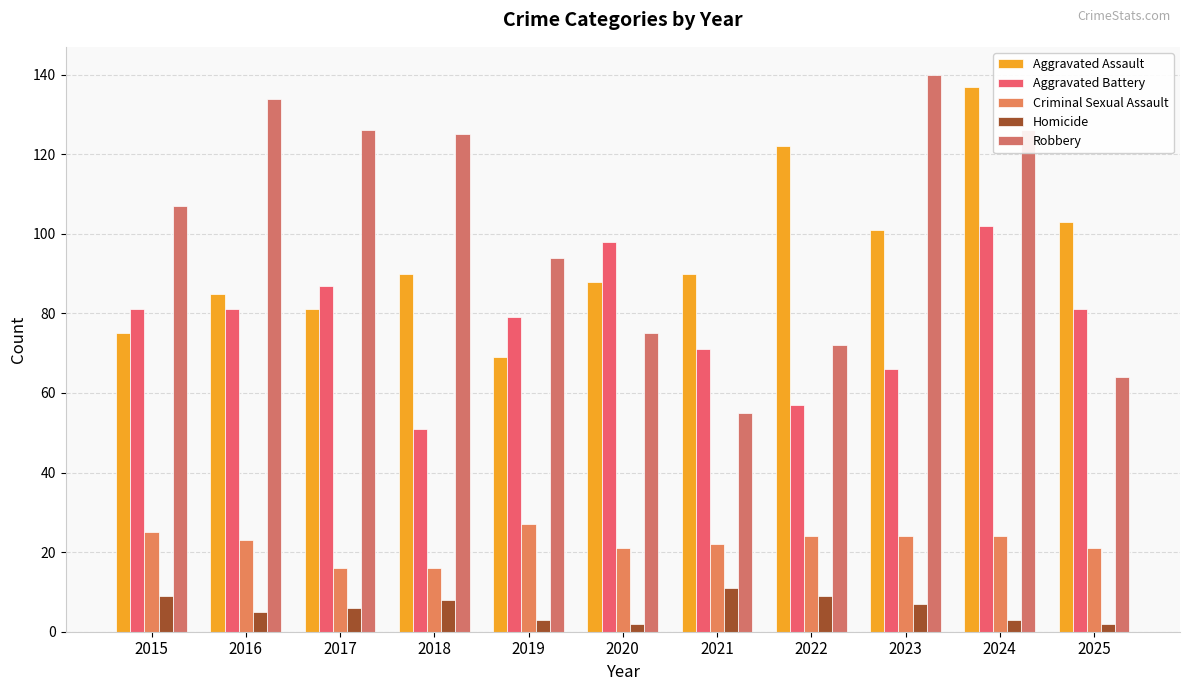

The value of Robbery at 2015 is 151. True or false?

False